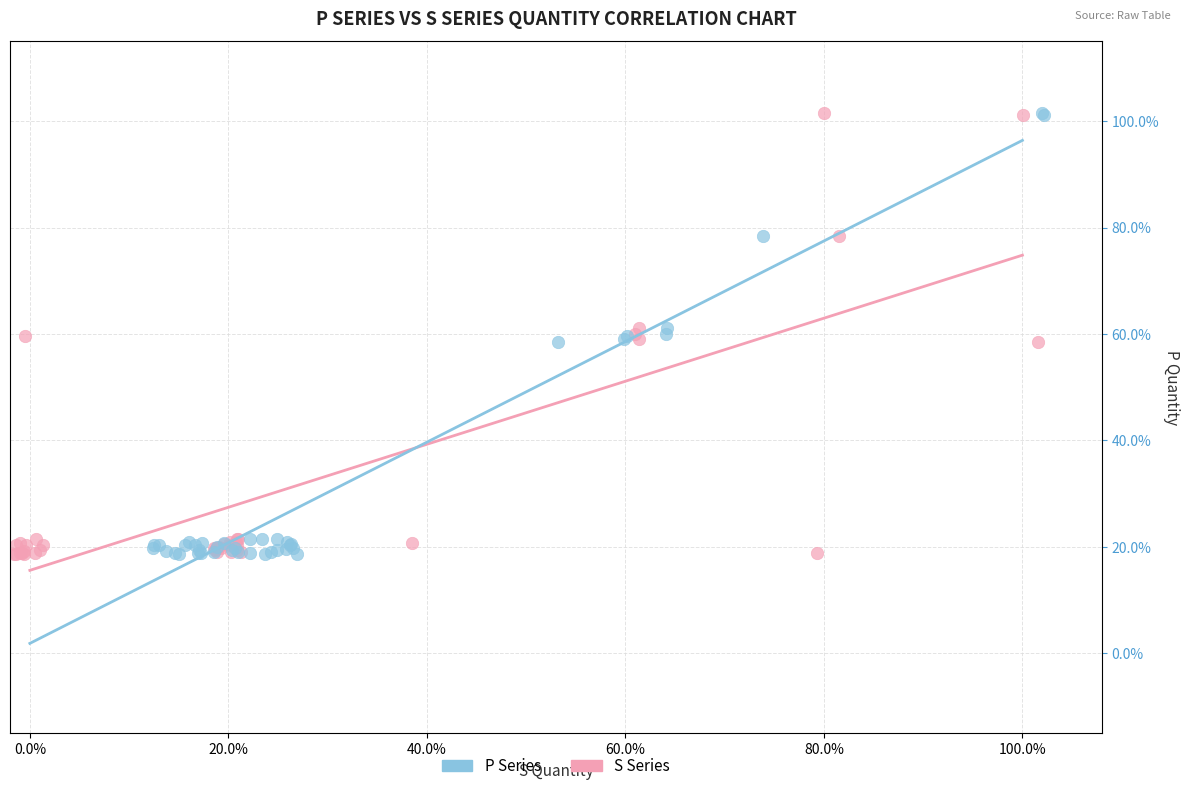

What are all the series names shown in the legend?

P Series, S Series